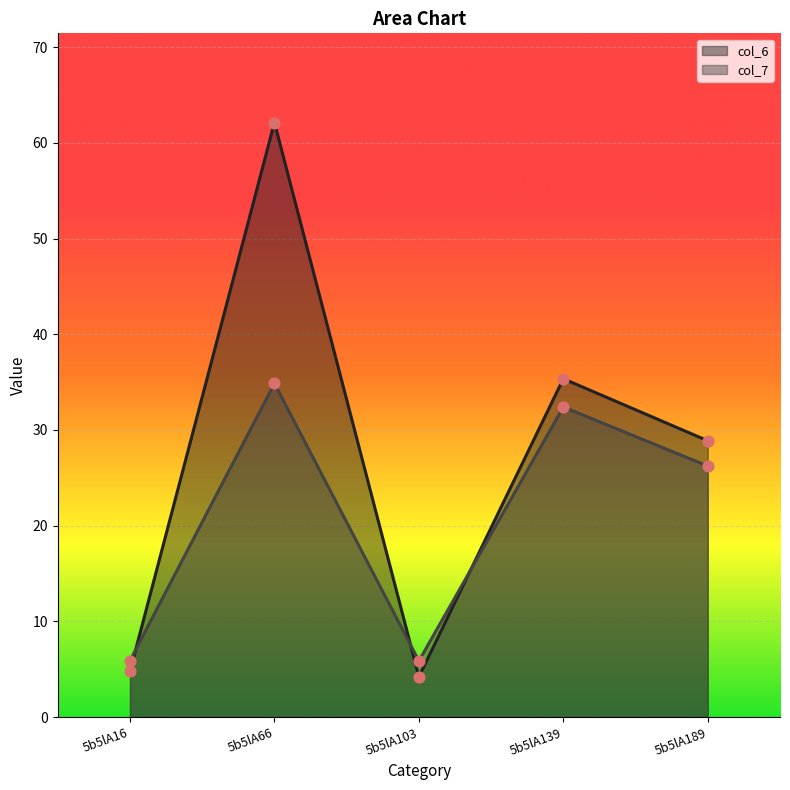

Which series has the largest total across all categories?

col_6